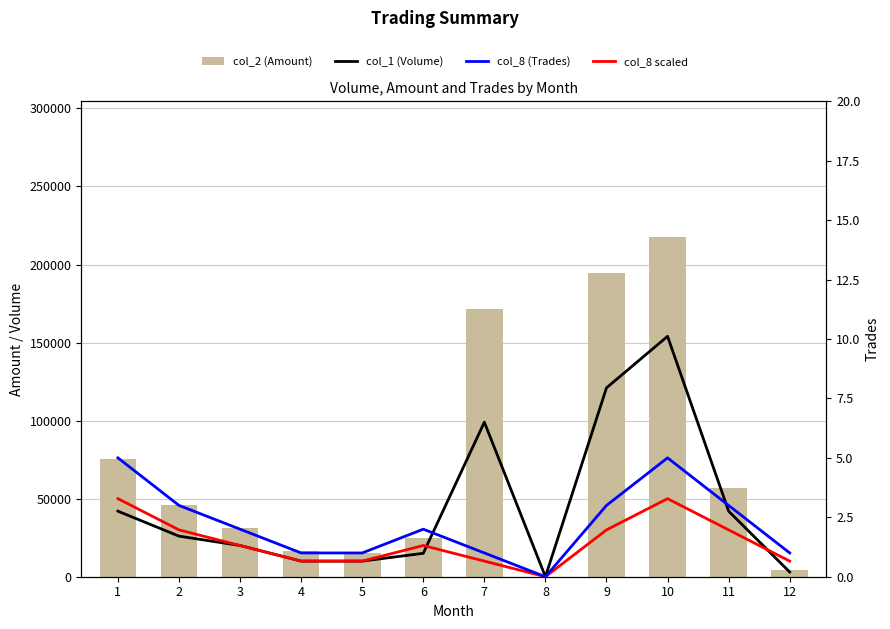

Reading left to right, list all the values displayed in this chart.

col_1 (Volume): 42000	26000	20000	10000	10000	15000	99000	0	121000	154000	42000	3000
col_8 scaled (Trades×10k): 50000	30000	20000	10000	10000	20000	10000	0	30000	50000	30000	10000
col_2 (Amount): 75730	46020	31400	16300	15200	24950	171270	0	194870	217520	56820	4110
col_8 (Trades): 5	3	2	1	1	2	1	0	3	5	3	1